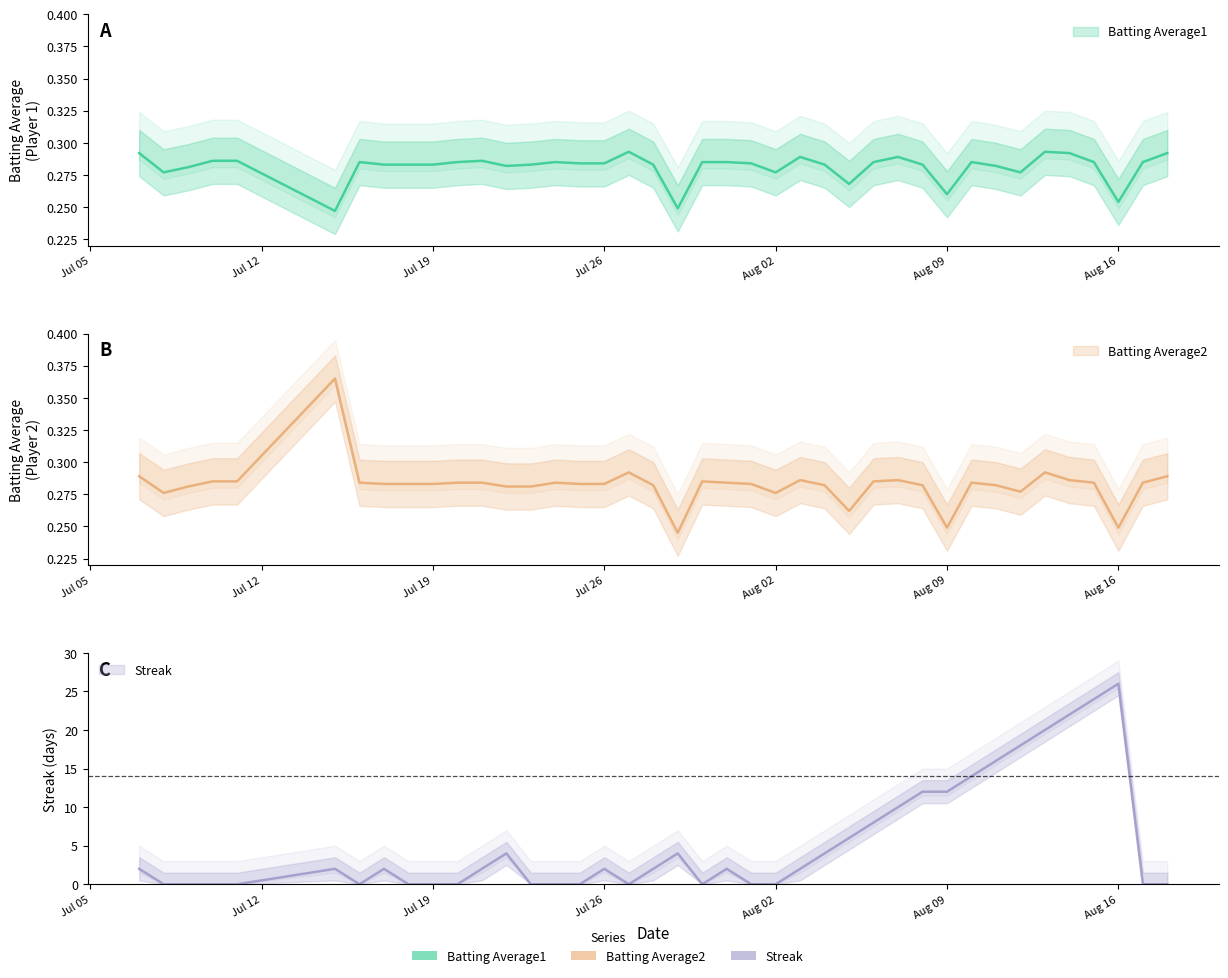

True or false: Batting Average2 has a value of 0.3 at 2010-07-27.

True